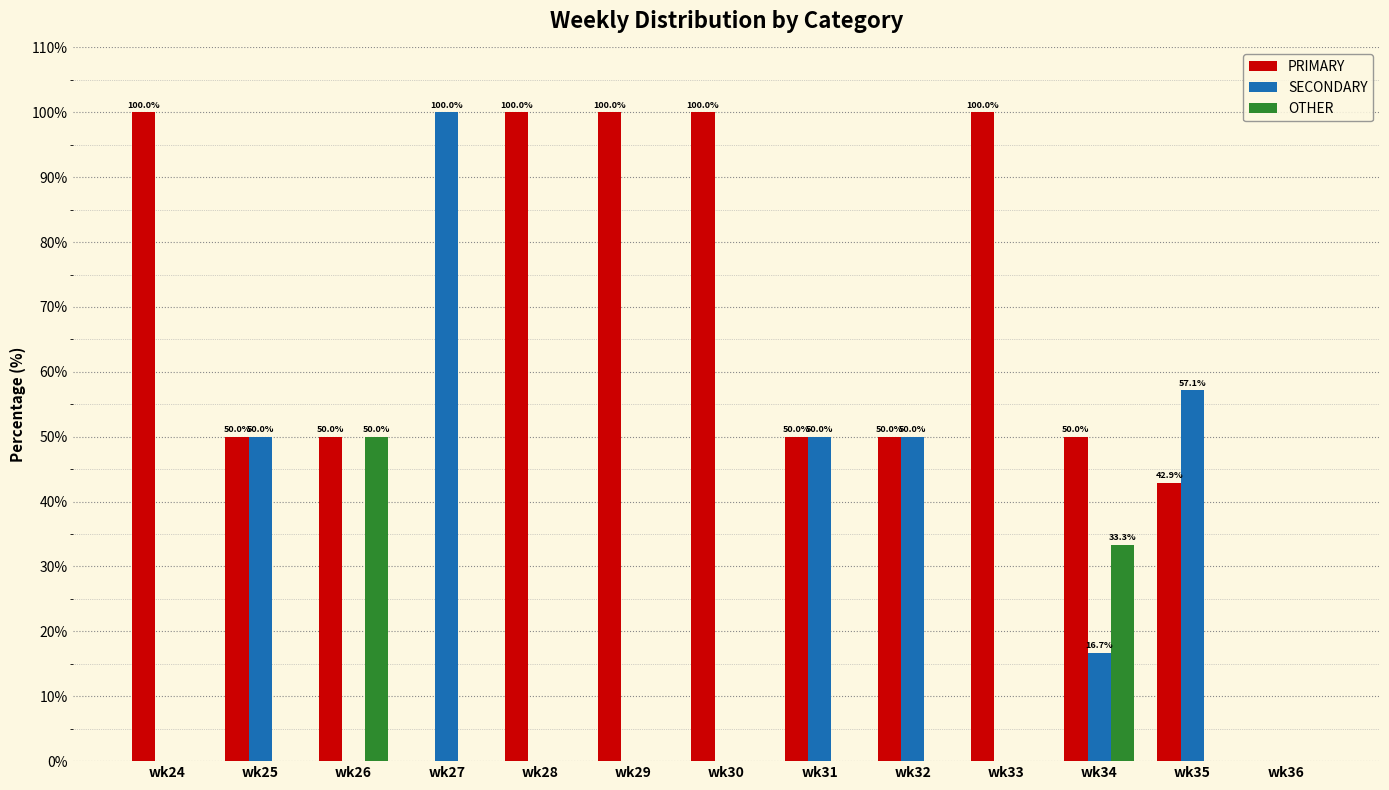

What is the greatest value displayed?

100.0